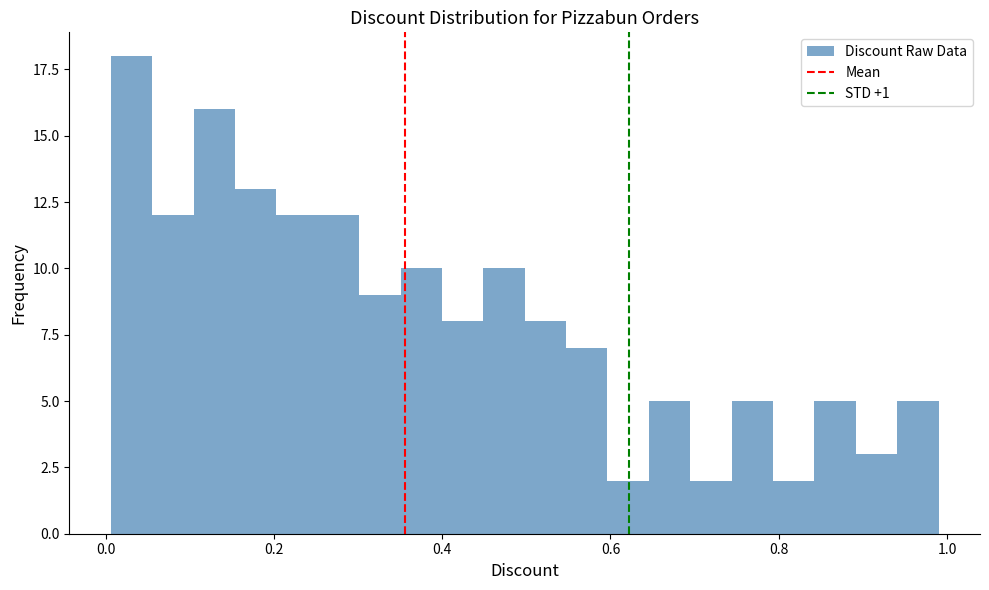

Read against the x-axis, roughly where is the centre of the tallest bar?

0.04